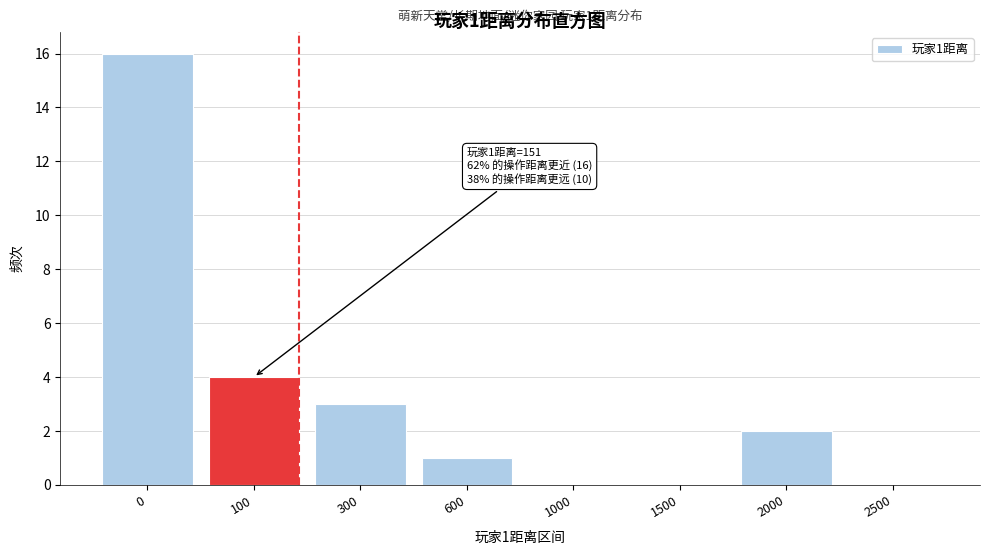

Reading left to right, transcribe all the data shown in this chart.

0=16	100=4	300=3	600=1	1000=0	1500=0	2000=2	2500=0